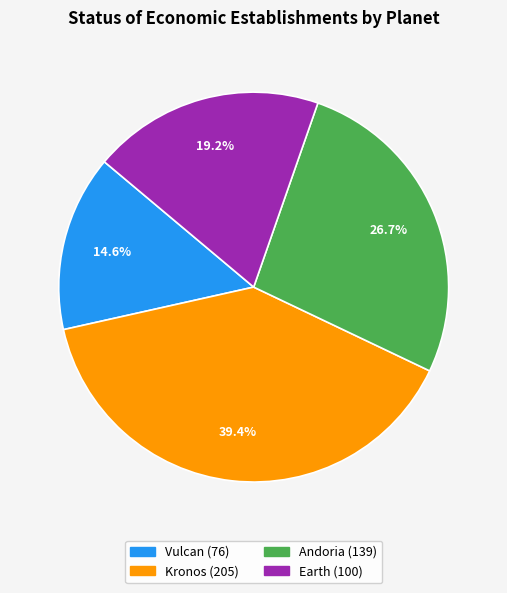

How many slices are in this pie chart?

4